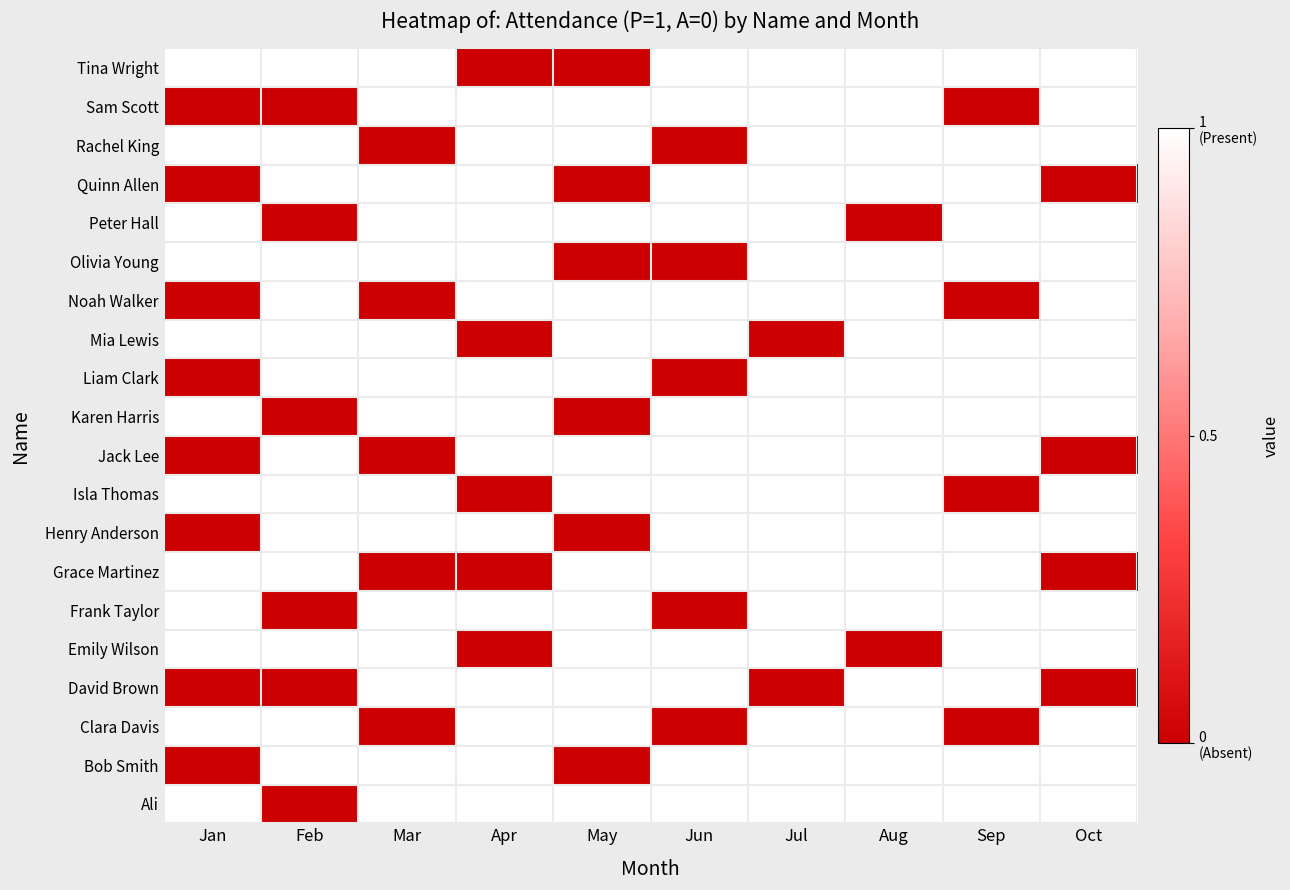

At how many categories does at least one series exceed 0?

10